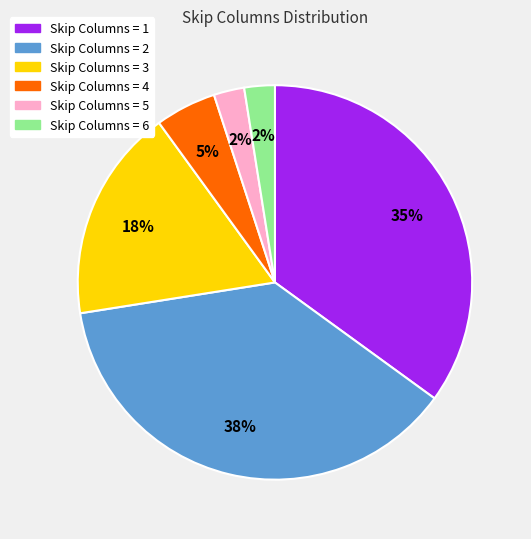

To the nearest percent, what is the average slice percentage?

17%